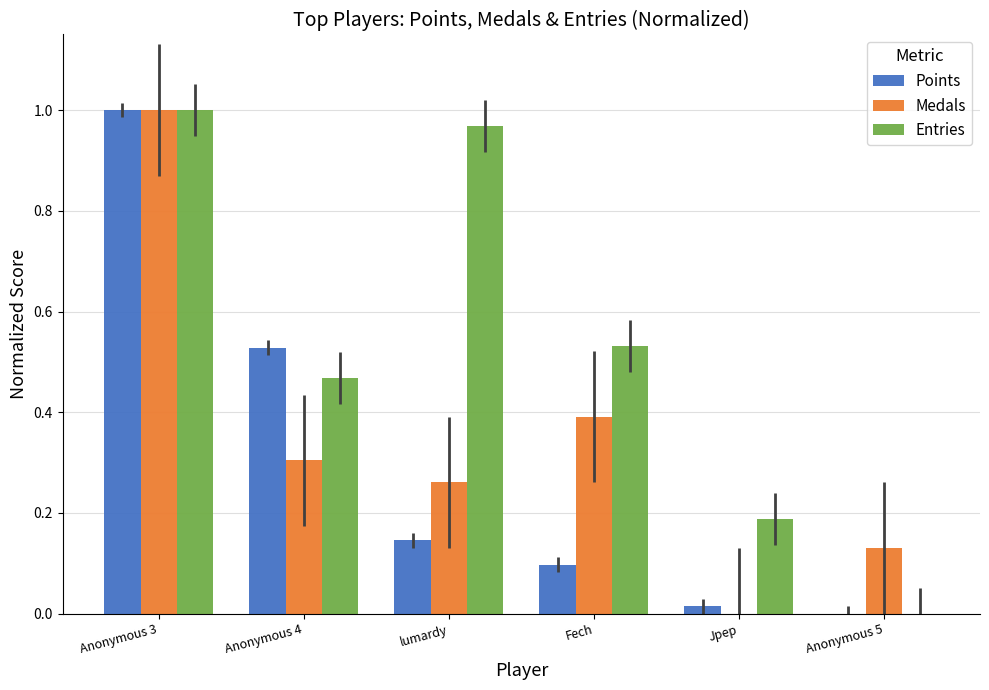

Which series changed the most between Anonymous 3 and lumardy?

Points